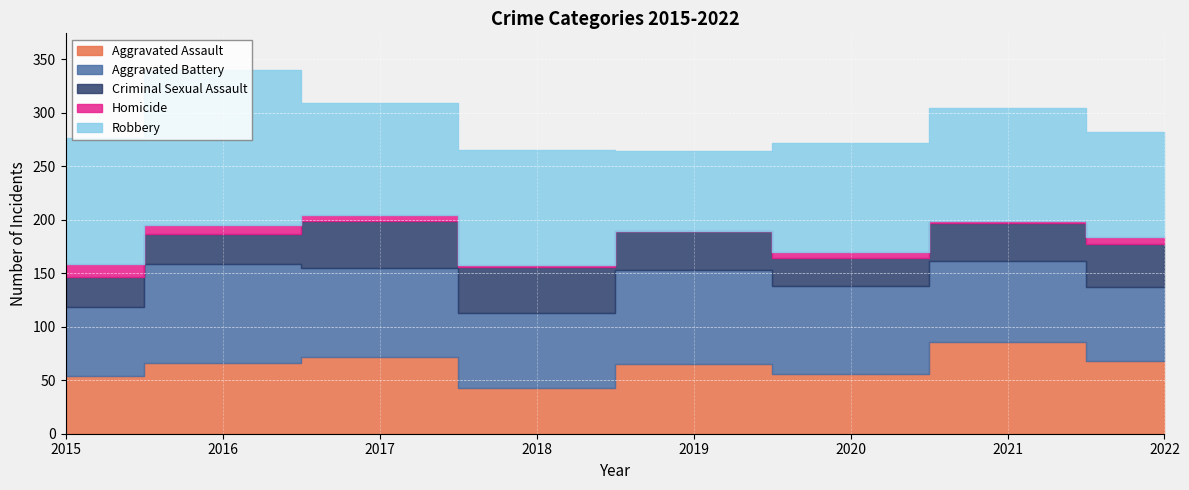

Reading right to left, what are all the values shown in this chart?

Aggravated Assault: 2022=68	2021=86	2020=56	2019=65	2018=43	2017=72	2016=66	2015=54
Aggravated Battery: 2022=69	2021=75	2020=82	2019=88	2018=70	2017=83	2016=93	2015=64
Criminal Sexual Assault: 2022=40	2021=36	2020=26	2019=36	2018=43	2017=44	2016=28	2015=28
Homicide: 2022=7	2021=2	2020=6	2019=0	2018=2	2017=5	2016=8	2015=13
Robbery: 2022=98	2021=105	2020=102	2019=75	2018=107	2017=105	2016=145	2015=117